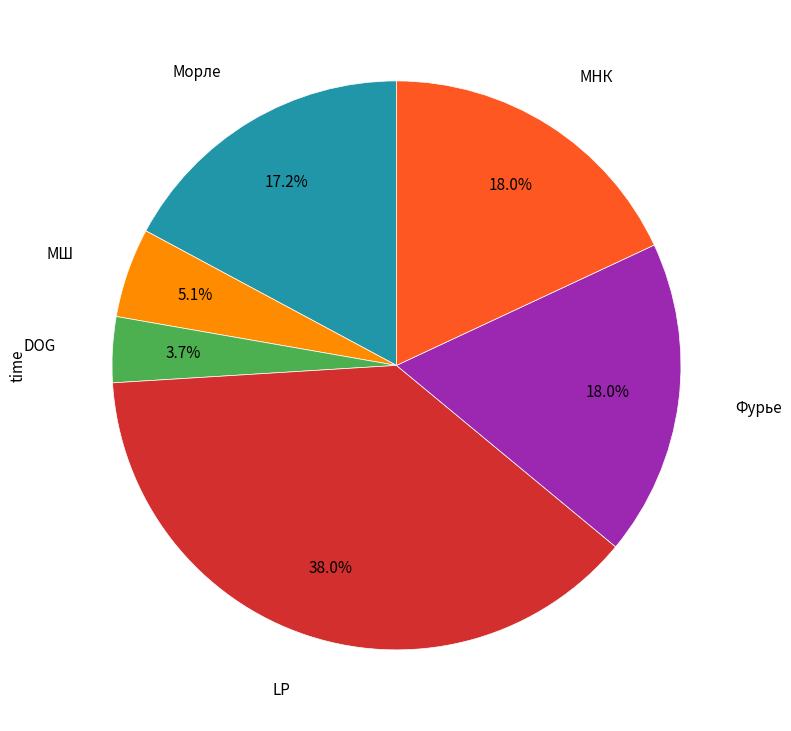

Is there a majority slice in this chart?

No